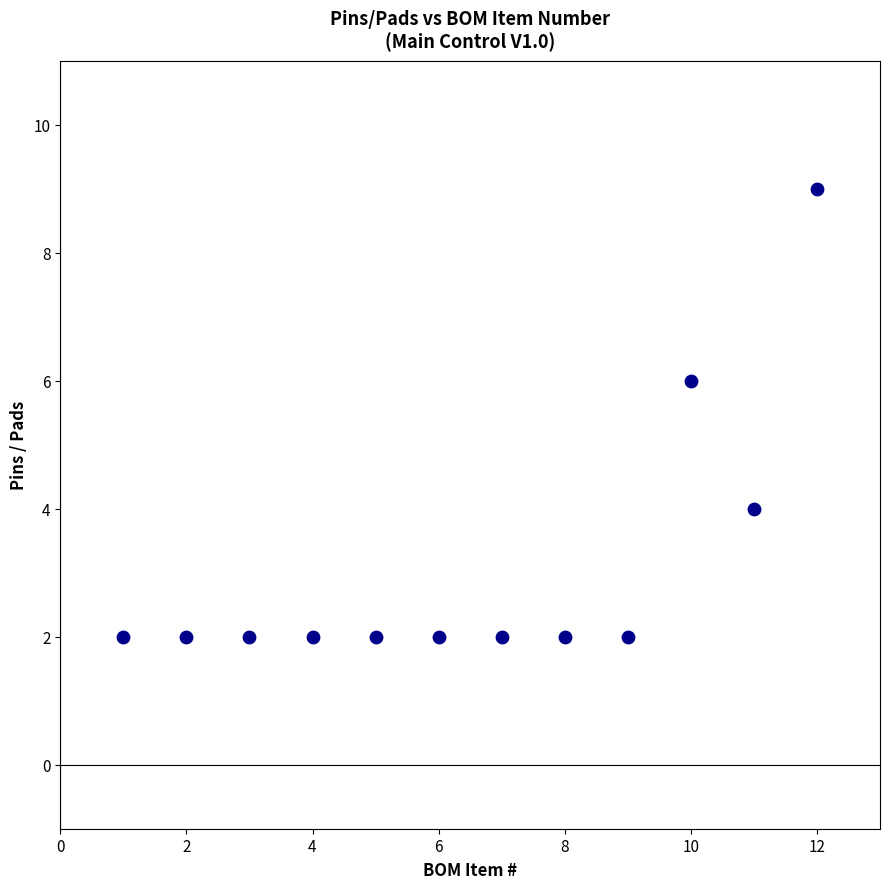

What is the average Y value?

3